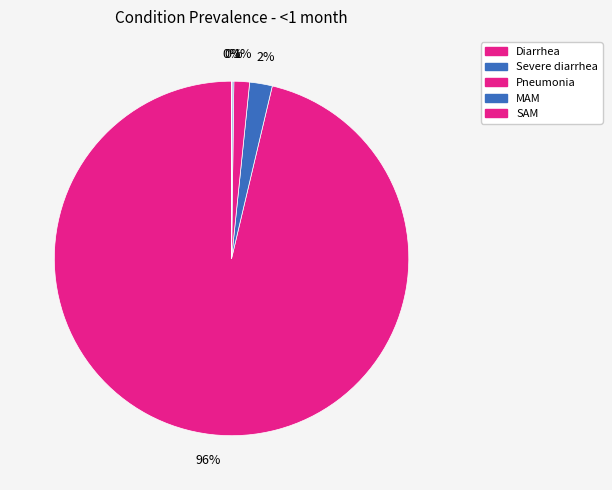

How many segments does this pie chart have?

5